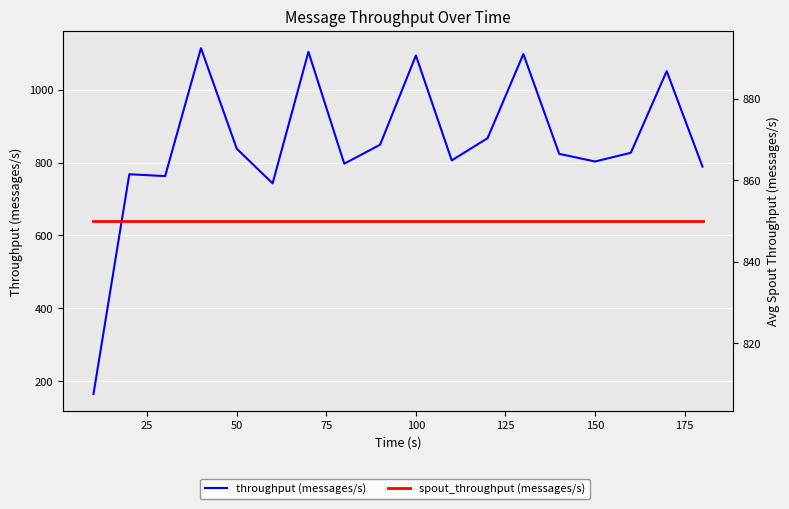

How many lines are shown in the chart?

2